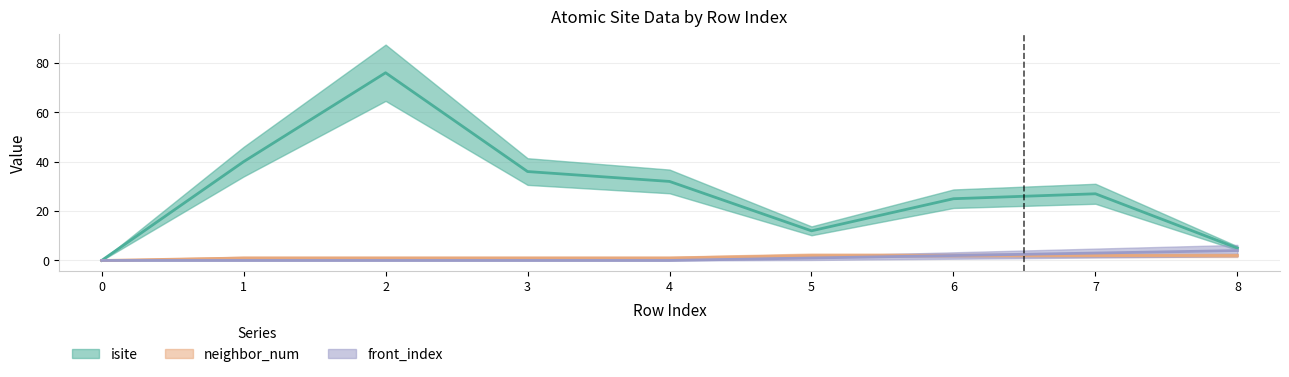

Is it true that isite equals 25 at 6?

True